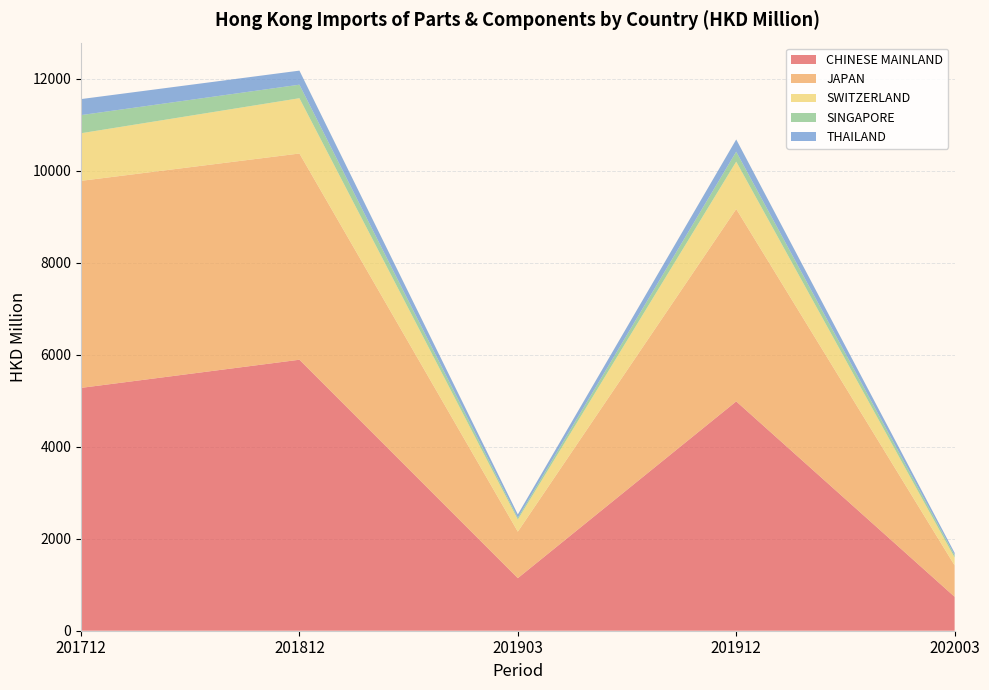

Is it true that CHINESE MAINLAND equals 1142.6 at 201903?

True